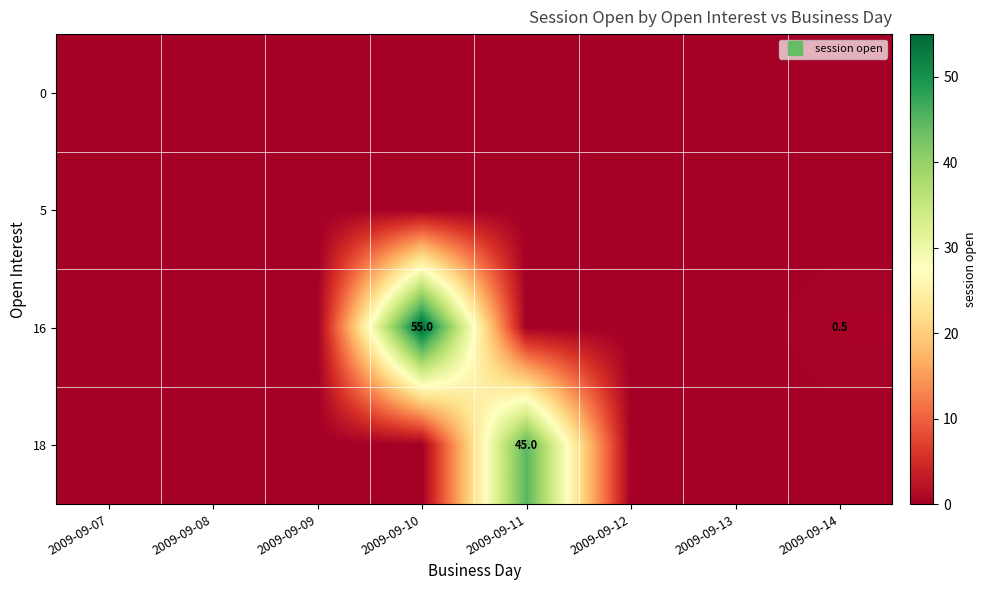

How many distinct data groups are displayed?

4